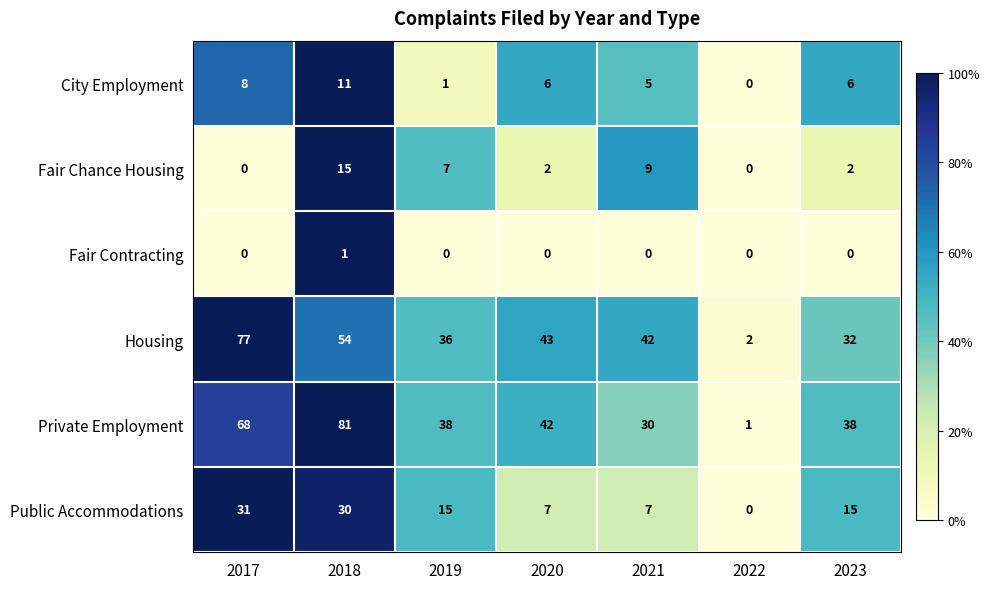

Count the Private Employment values in the range 30 to 68.

5